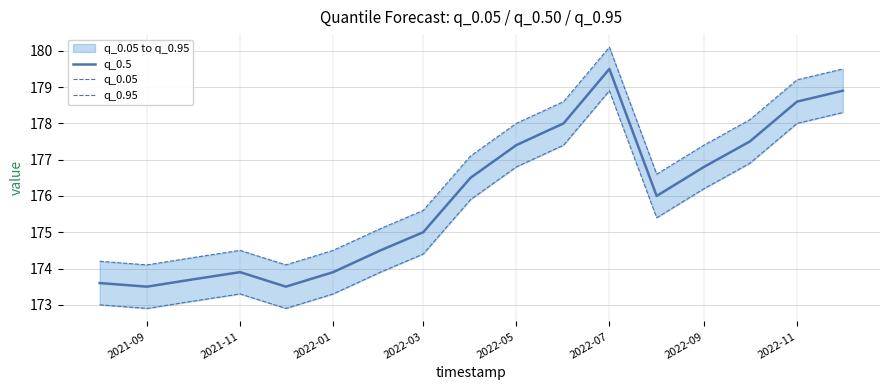

List the series in order of their peak value, lowest first.

q_0.05, q_0.5, q_0.95